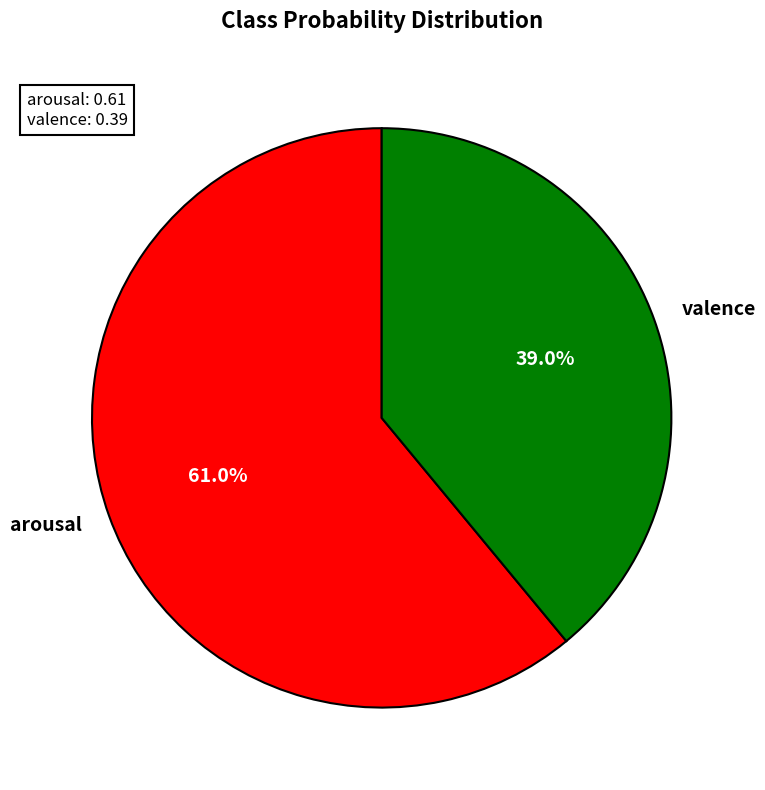

How many slices are in this pie chart?

2